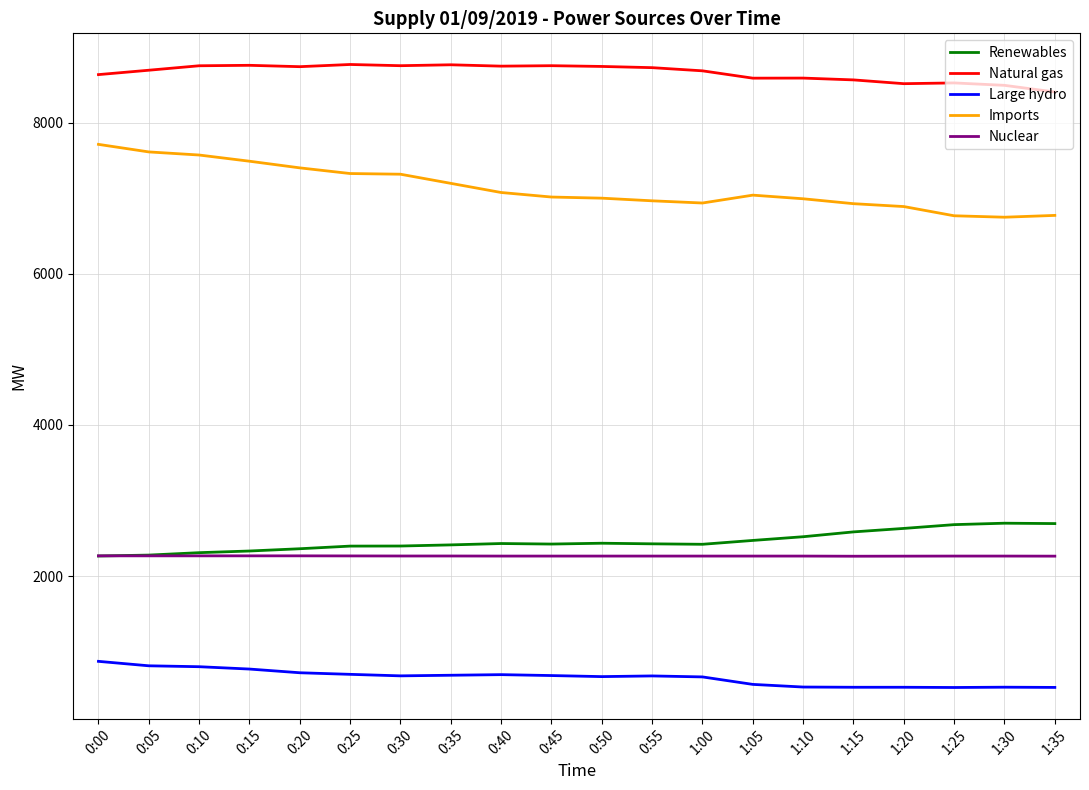

How many series are shown in this chart?

5